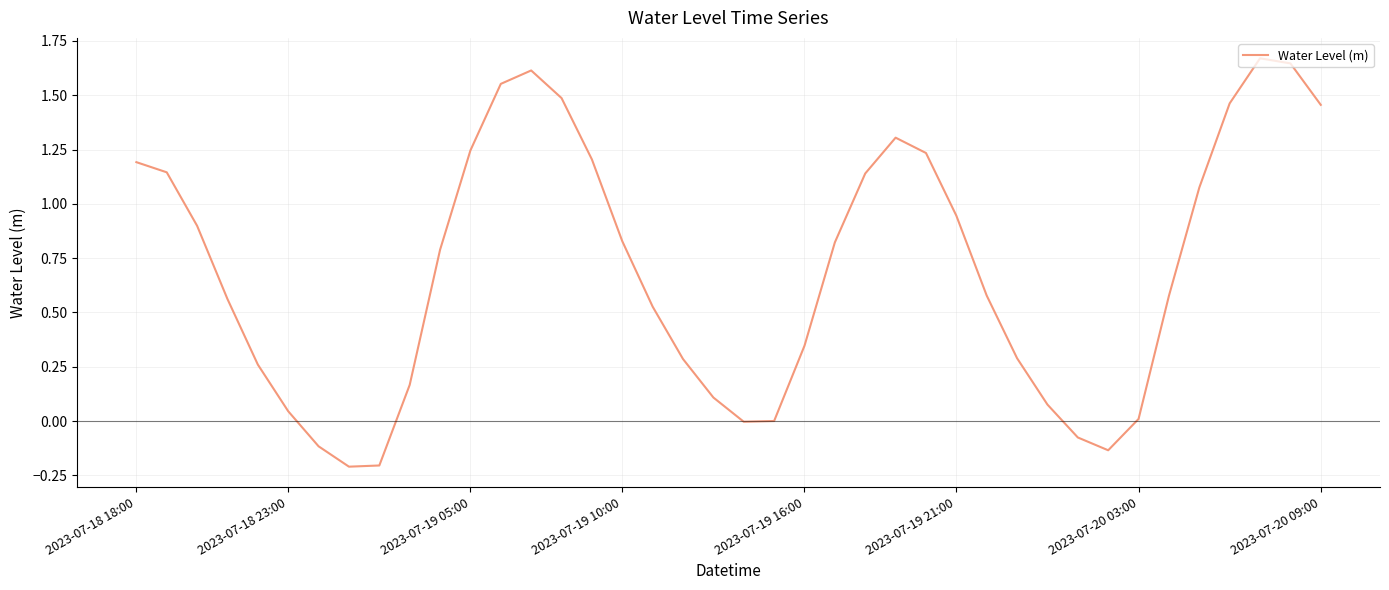

What is the difference between the second highest and second lowest values?

1.9